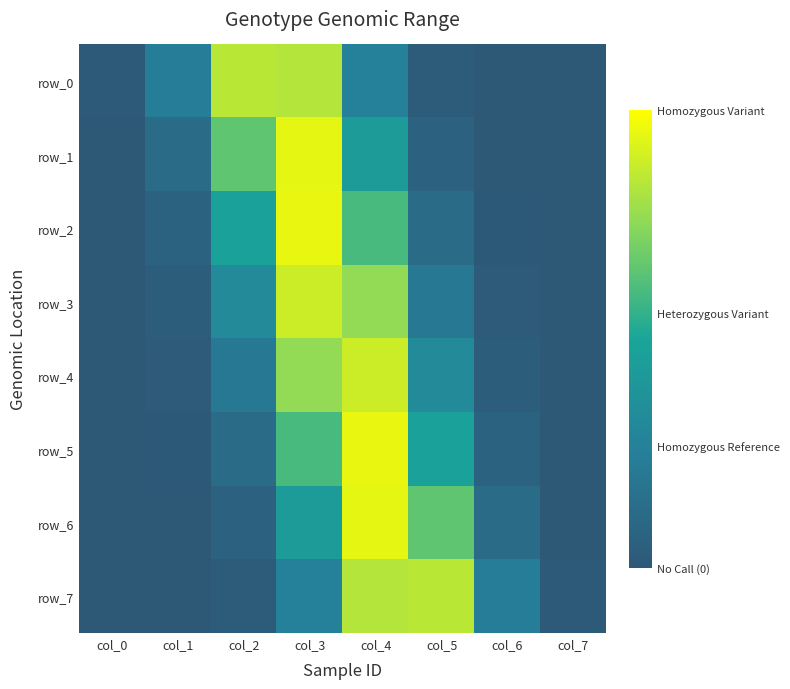

Which category has the highest value in the row_7 series?

col_5